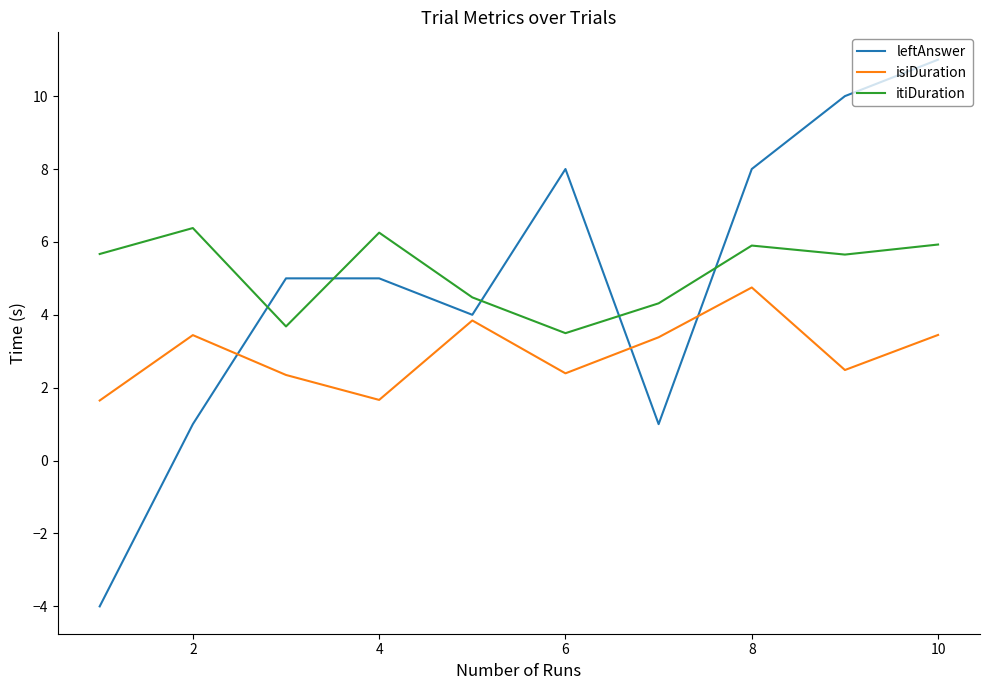

At how many categories does at least one series exceed 3?

10